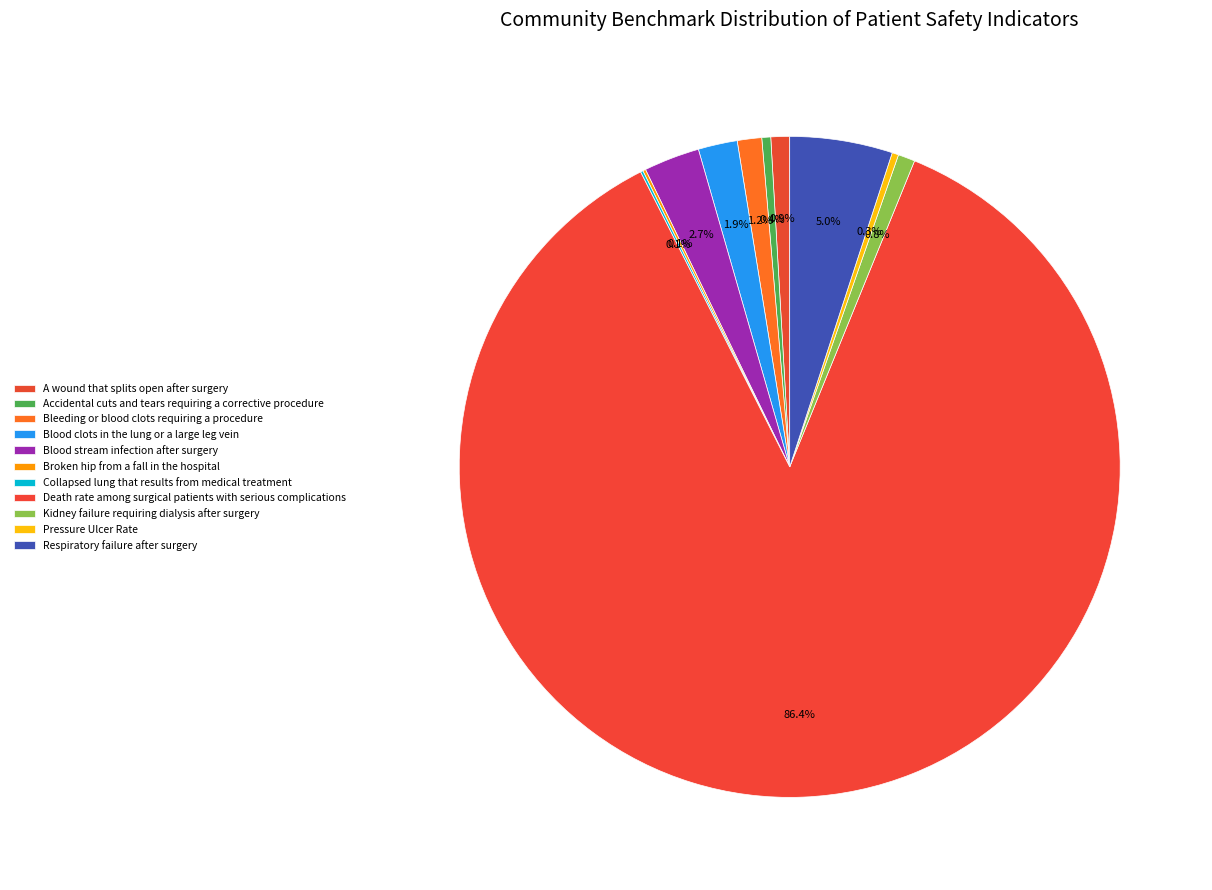

How many slices are in this pie chart?

11